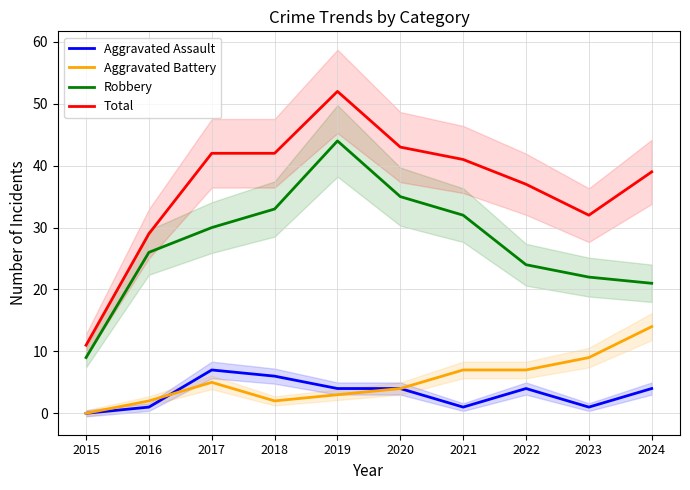

Reading right to left, transcribe all the data shown in this chart.

Aggravated Assault: 4	1	4	1	4	4	6	7	1	0
Aggravated Battery: 14	9	7	7	4	3	2	5	2	0
Robbery: 21	22	24	32	35	44	33	30	26	9
Total: 39	32	37	41	43	52	42	42	29	11